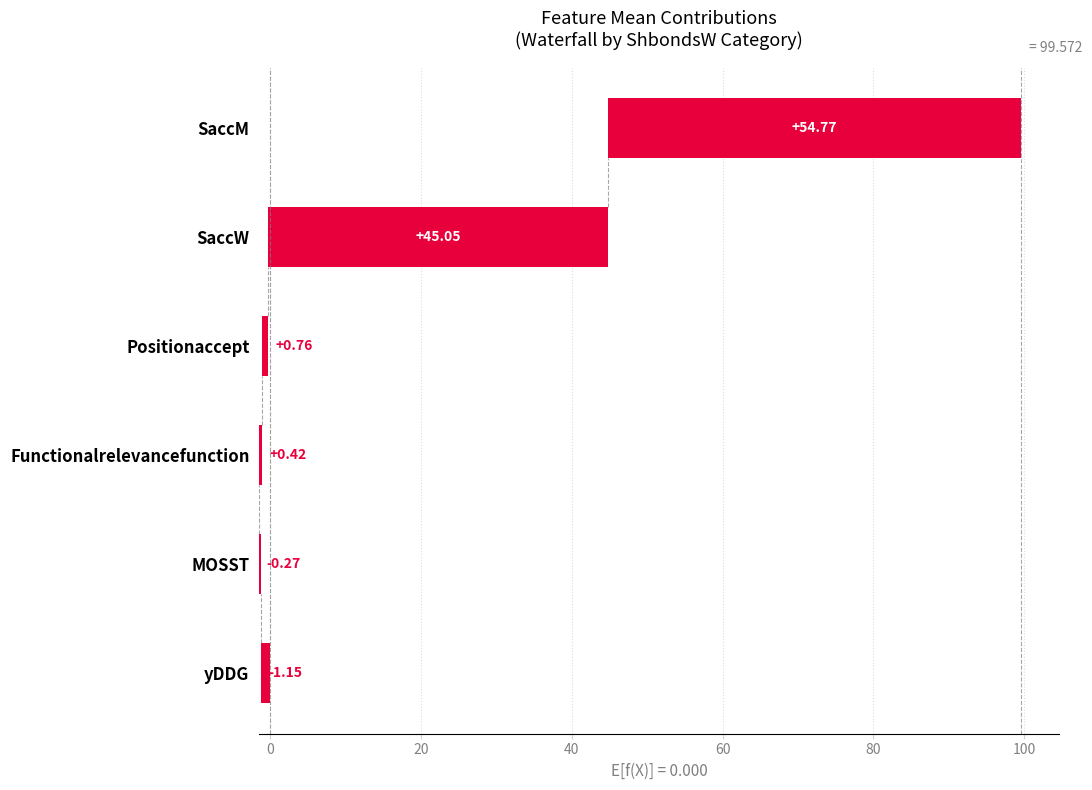

What is the difference between the maximum and minimum values?

55.9